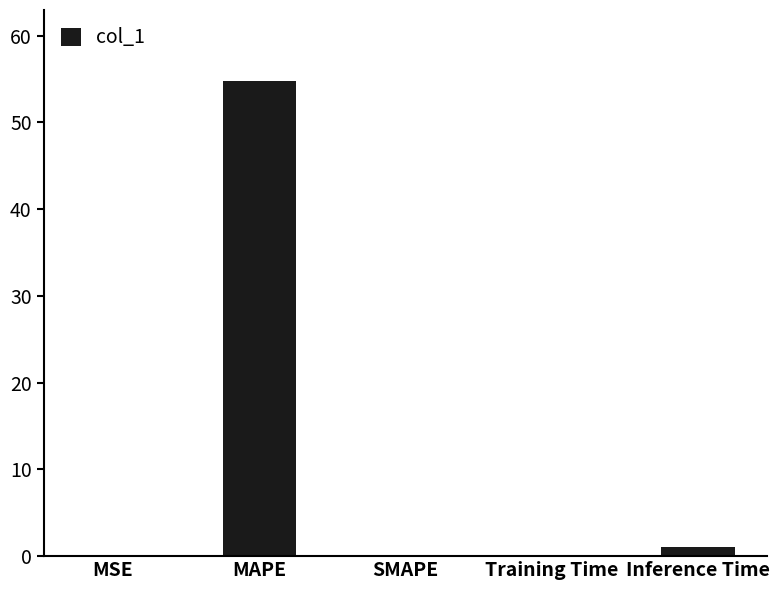

The value at MSE is 0.0. True or false?

True